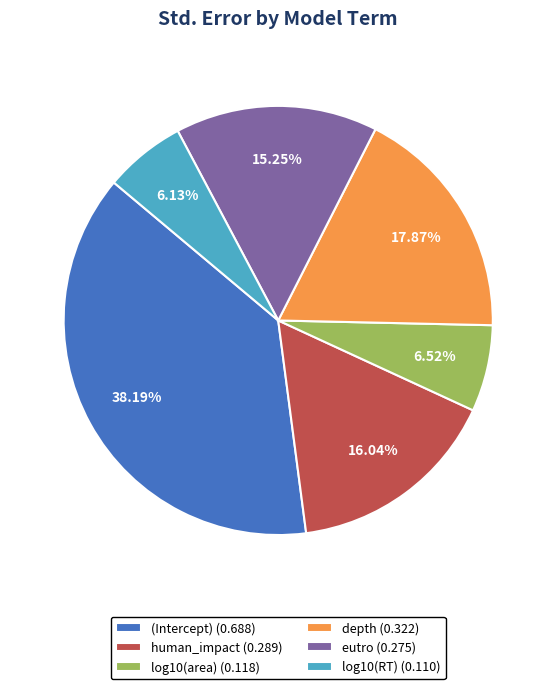

Is there a majority slice in this chart?

No